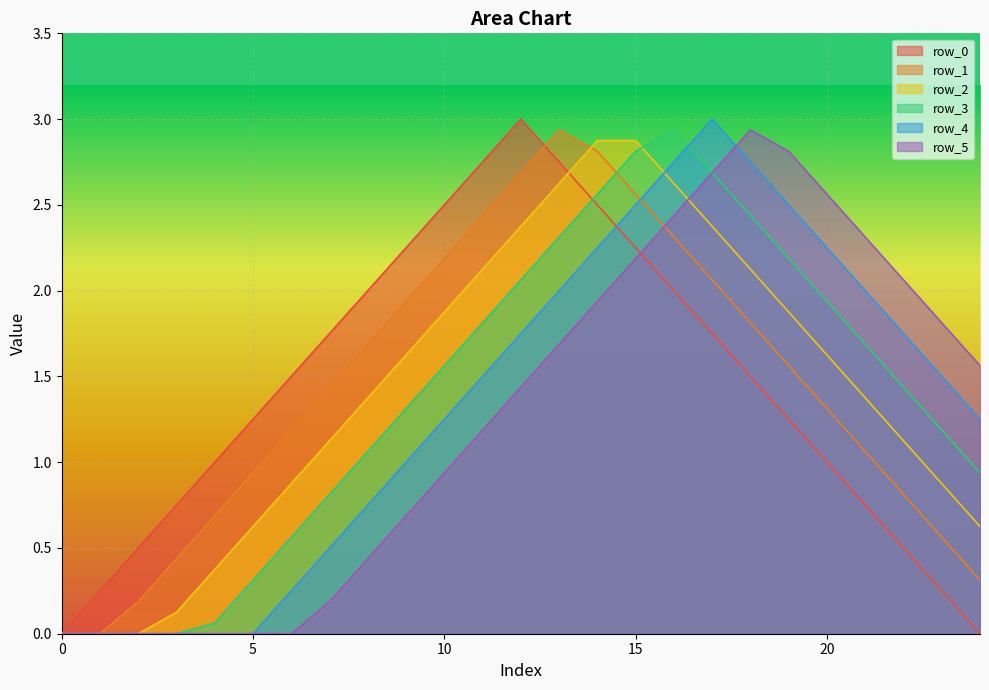

What are all the series names shown in the legend?

row_0, row_1, row_2, row_3, row_4, row_5